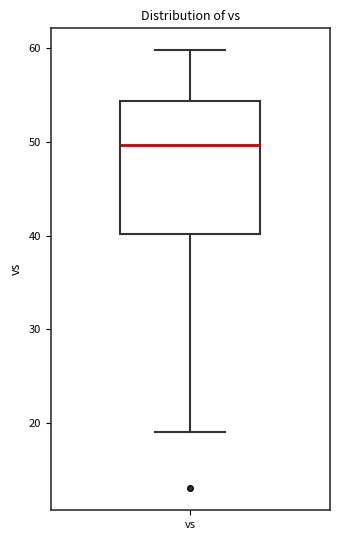

Where does the median line of the box for vs sit on the y-axis? The values are not printed on the chart, so give them approximately, as read against the axis.

50